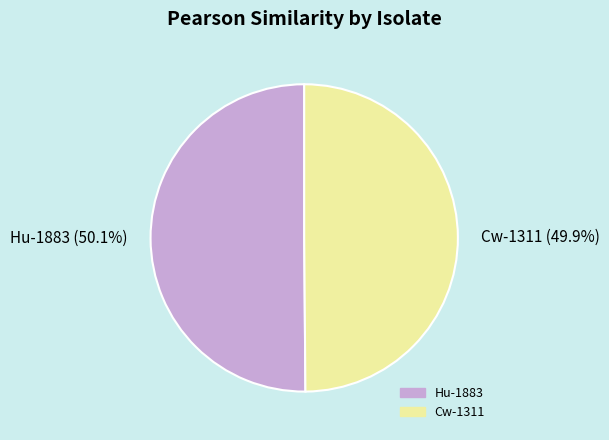

Does any single category account for the majority?

Yes